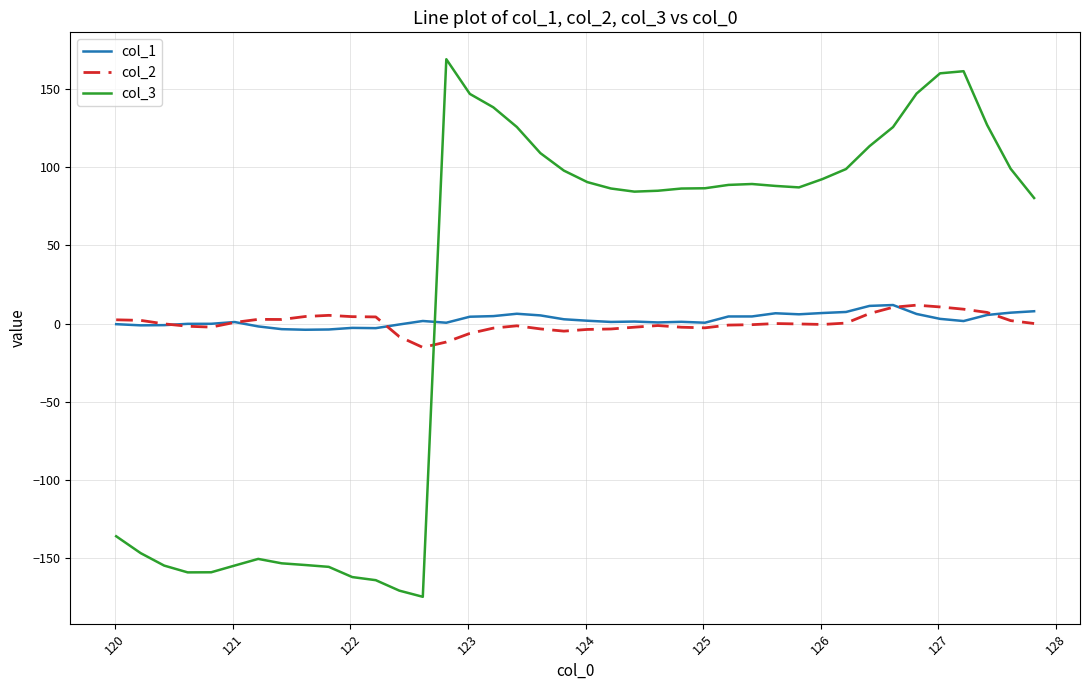

True or false: col_2 and col_3 intersect in this chart.

True